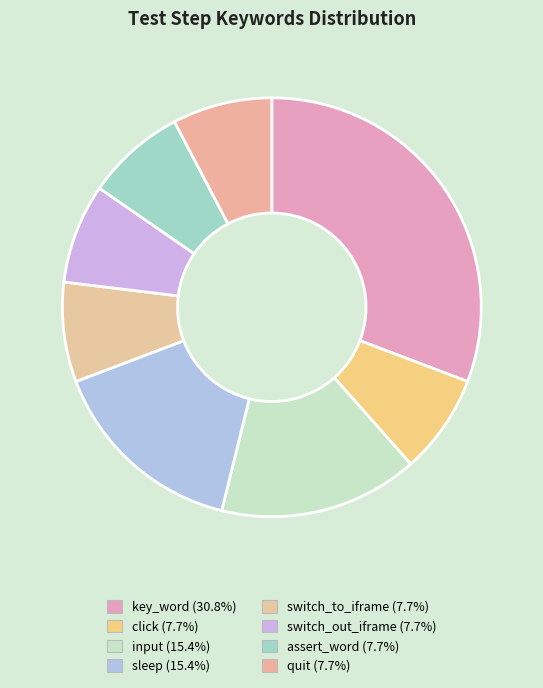

Combined, do switch_out_iframe and sleep account for over 50%?

No